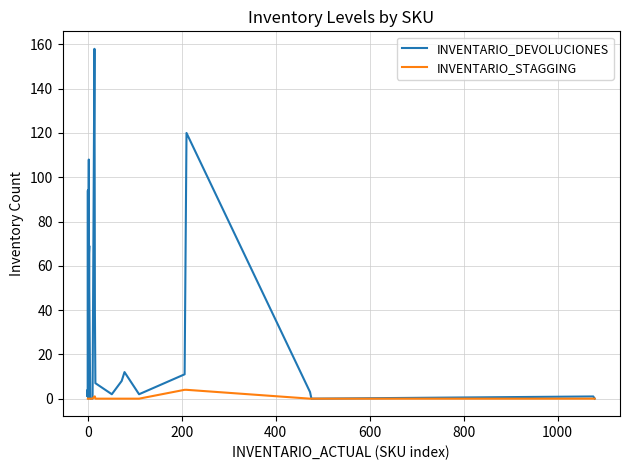

The INVENTARIO_DEVOLUCIONES series shows 2 at 0. True or false?

False